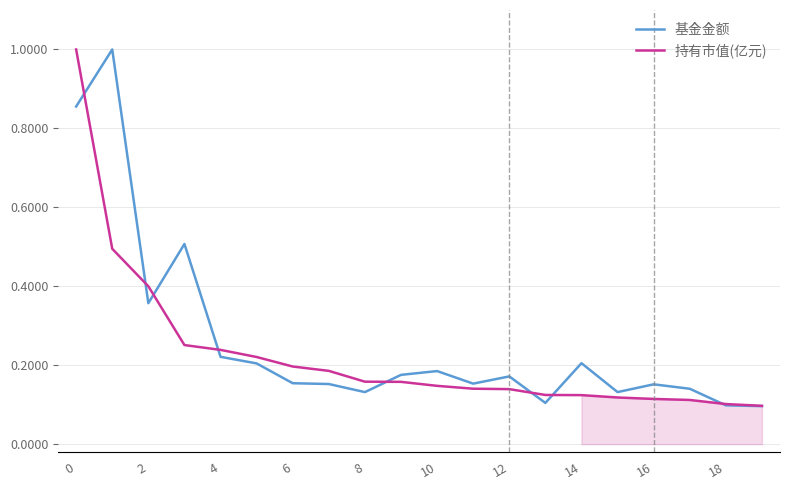

After their last crossing, which series has the higher values: 持有市值(亿元) or 基金金额?

持有市值(亿元)